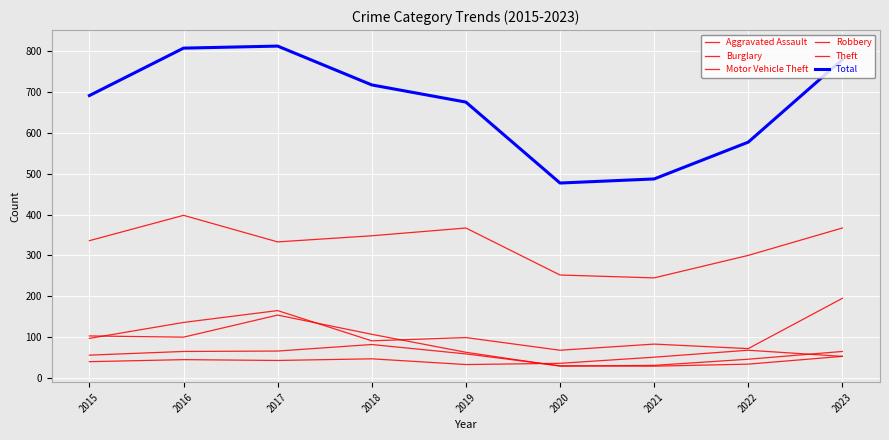

Count the number of data series in this chart.

6